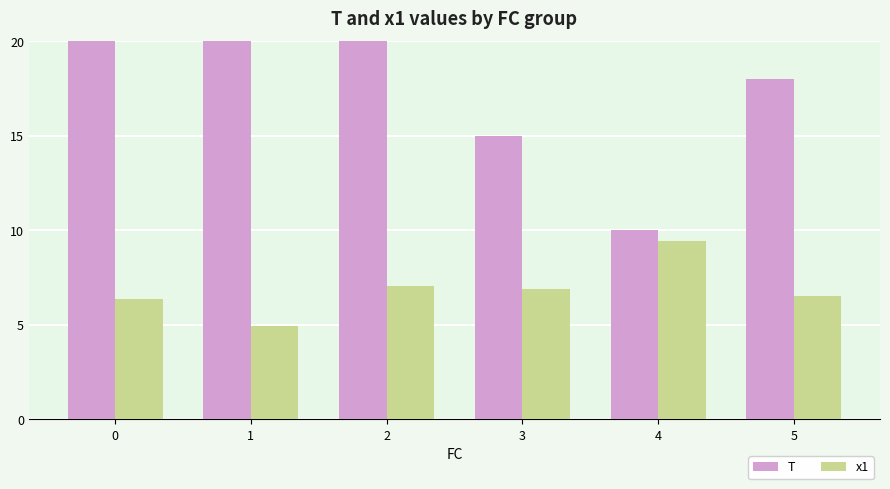

Reading right to left, list all the values displayed in this chart.

T: 5=18.0	4=10.0	3=15.0	2=27.0	1=89.0	0=51.0
x1: 5=6.5	4=9.4	3=6.9	2=7.1	1=4.9	0=6.4